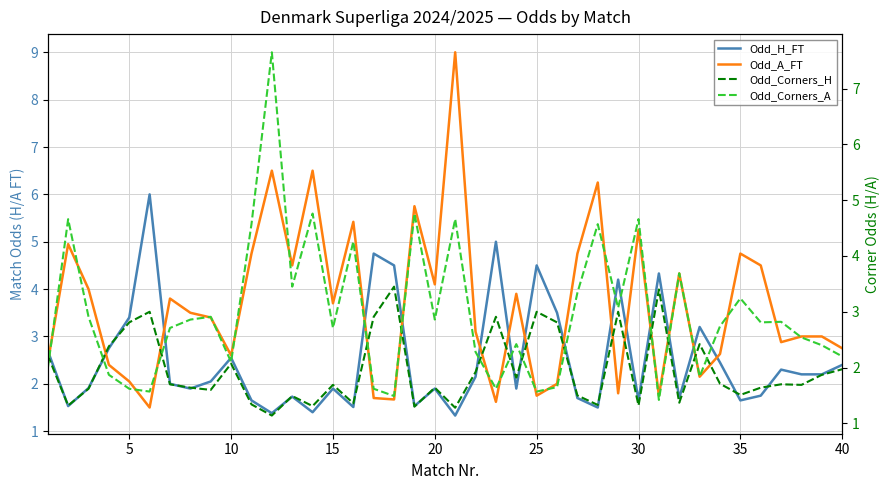

What is the difference between the maximum and minimum values in the Odd_H_FT series?

4.7